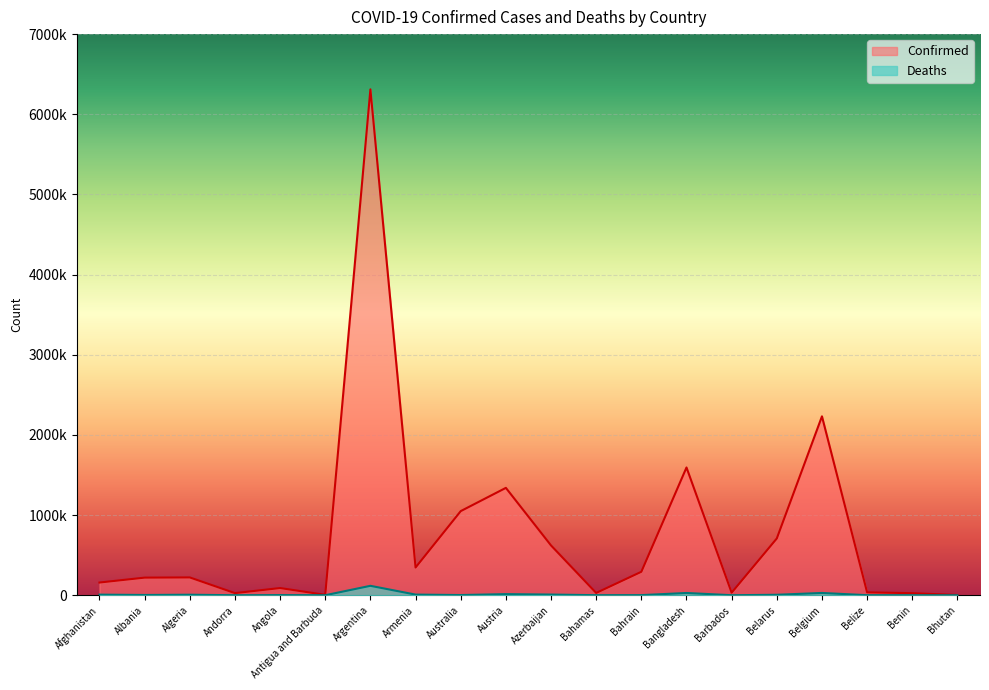

At which category does Deaths reach its first local valley?

Albania